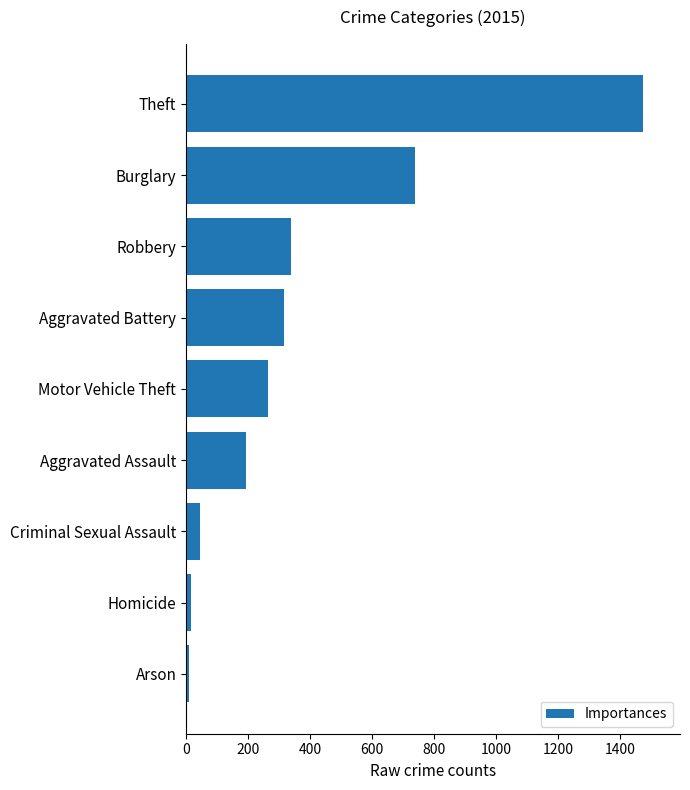

What is the change in value from Criminal Sexual Assault to Robbery?

+291